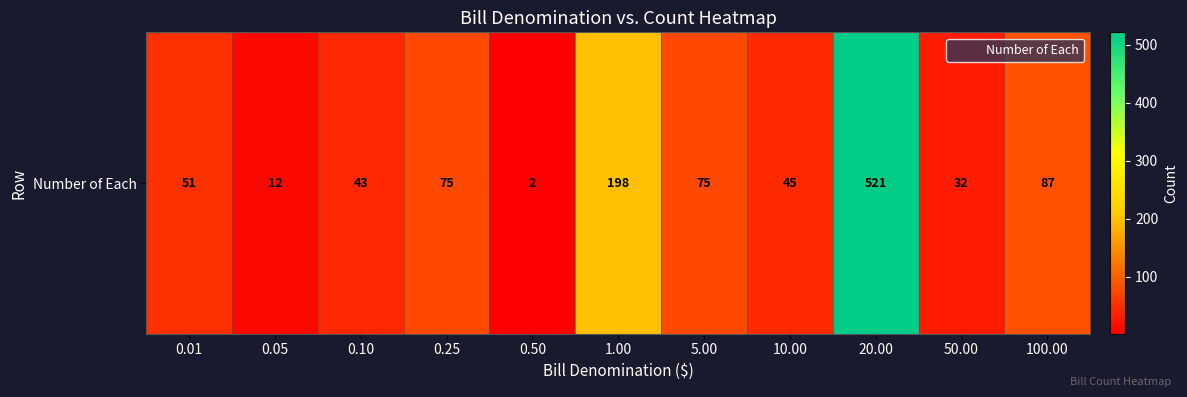

At which category does the chart reach its peak across all series?

20.00